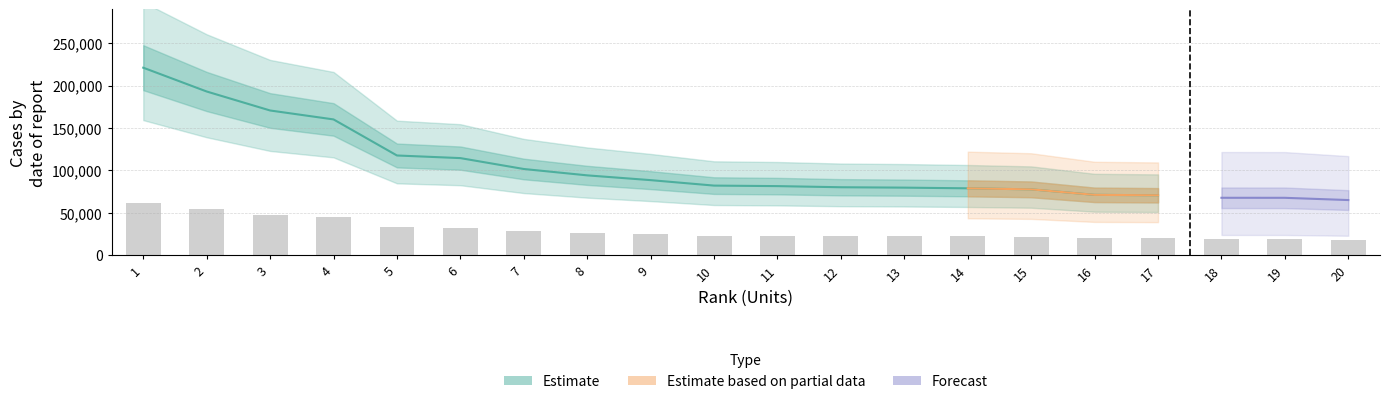

How many groups of bars are there?

20